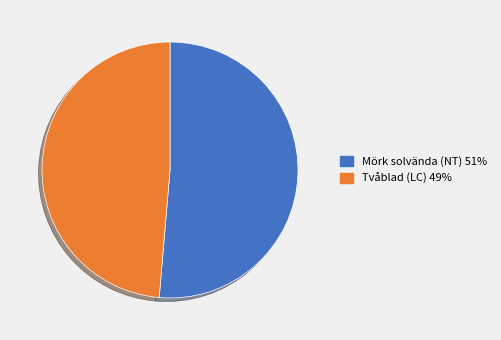

What is the ratio of the value at Tvåblad (LC) to the value at Mörk solvända (NT)?

0.9